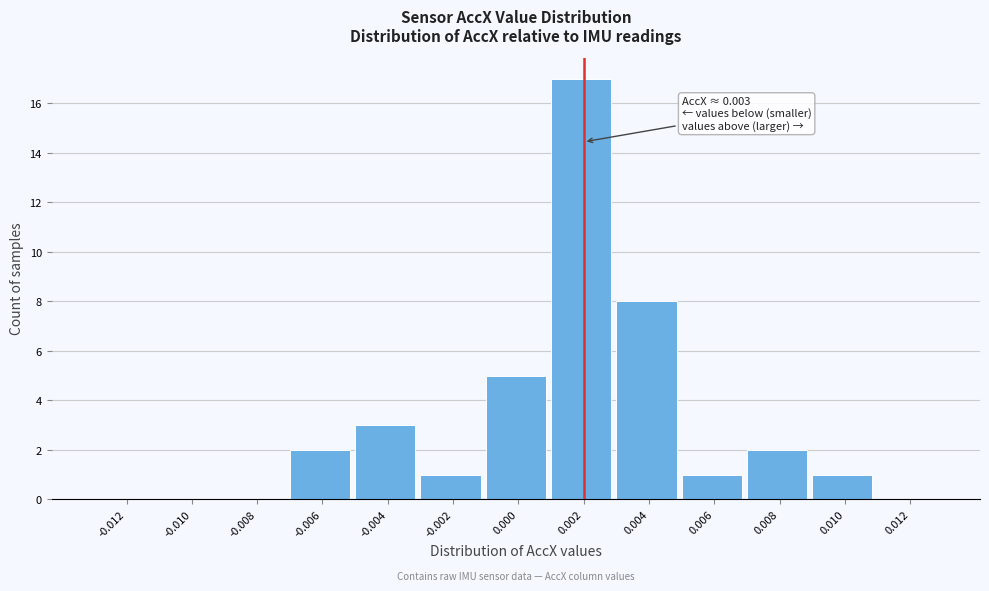

Reading left to right, what are all the values shown in this chart?

-0.012=0	-0.010=0	-0.008=0	-0.006=2	-0.004=3	-0.002=1	0.000=5	0.002=17	0.004=8	0.006=1	0.008=2	0.010=1	0.012=0